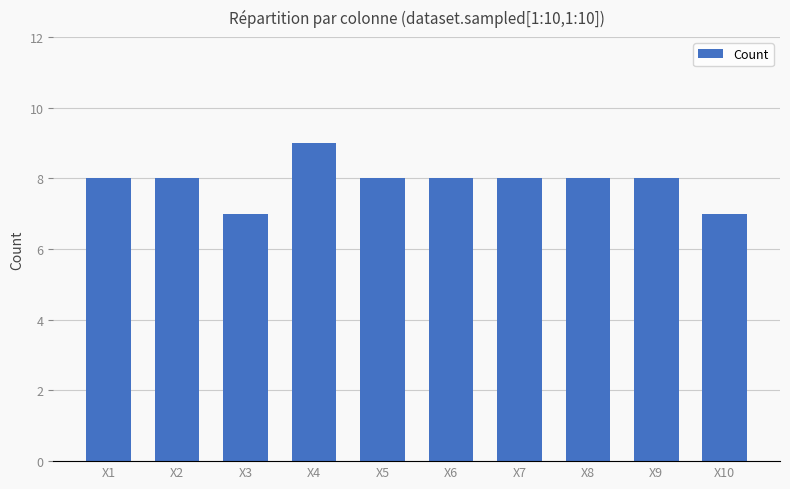

What is the value of the 4th bar from the left?

9